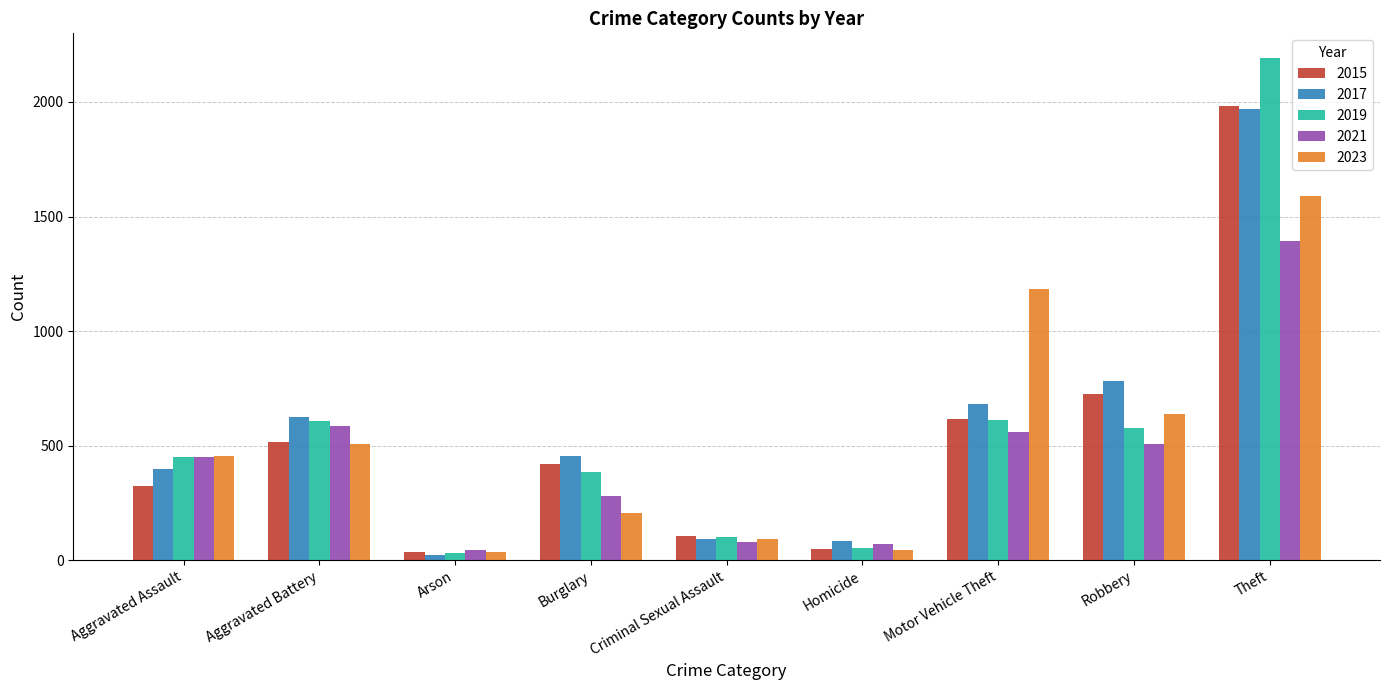

What position from the left is Theft?

9